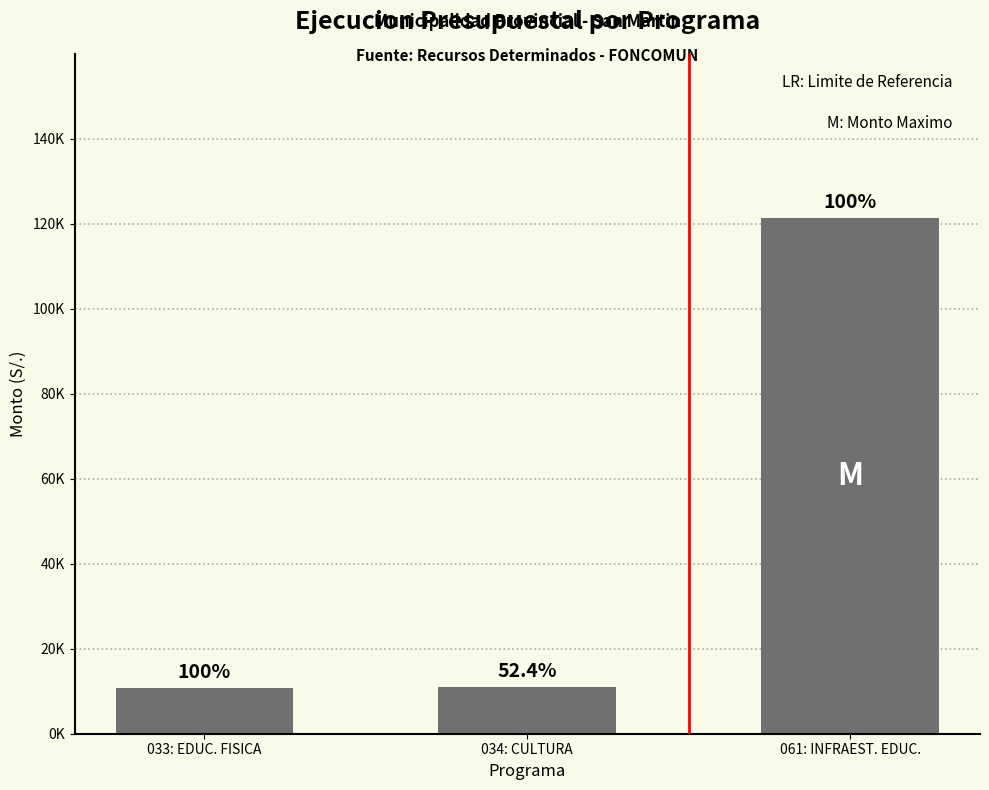

Are the bars horizontal?

No